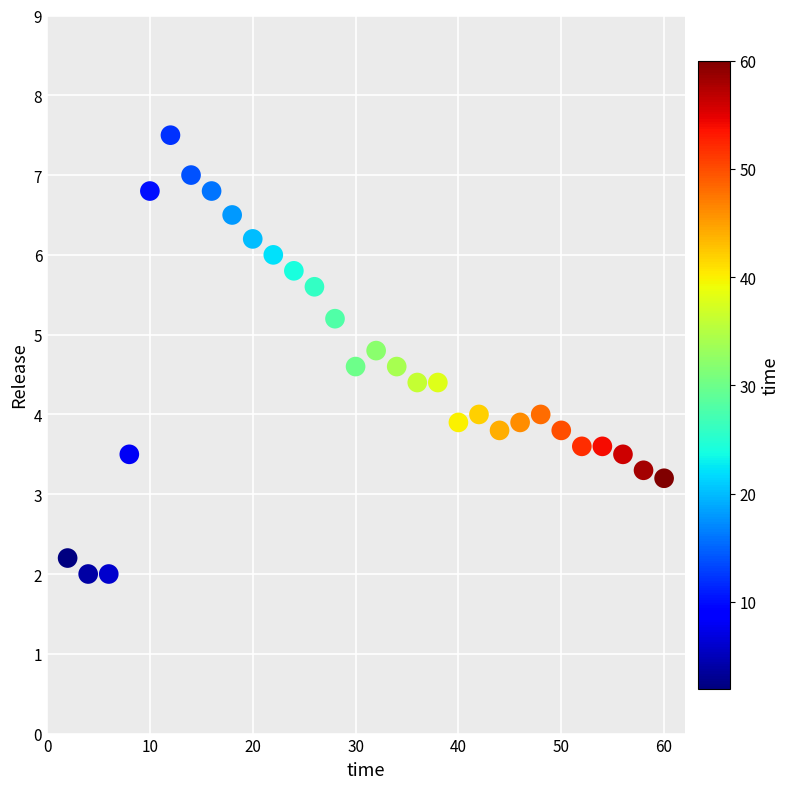

What is the range of X values (max minus min)?

58.0